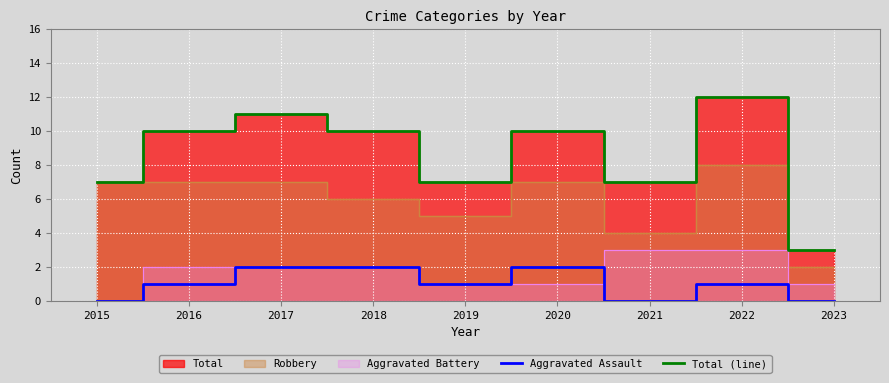

How many values in the Aggravated Assault series exceed 1?

3